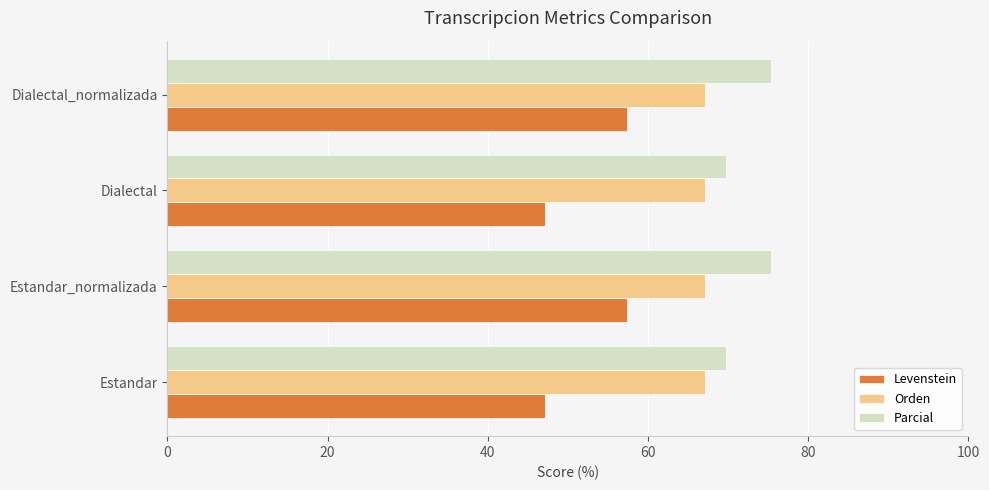

What value does the Orden series have at Estandar?

67.2